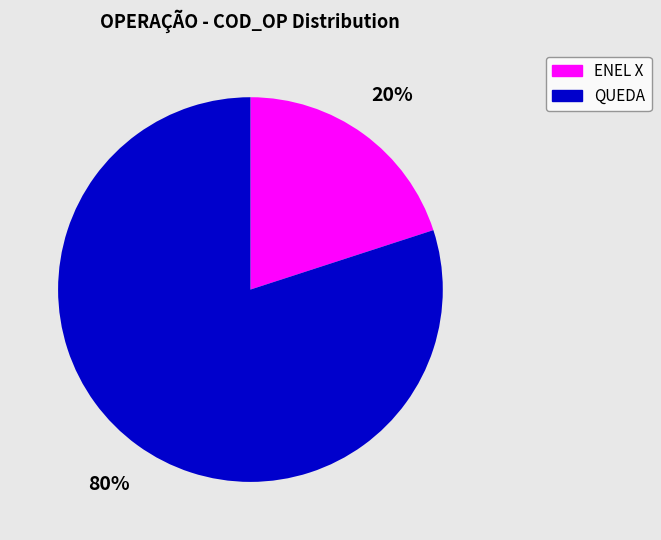

How many slices are in this pie chart?

2